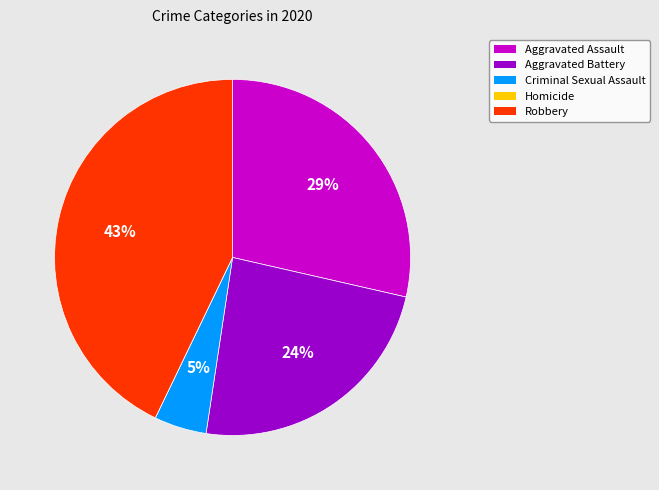

Does Aggravated Battery account for over 50% of the chart?

No